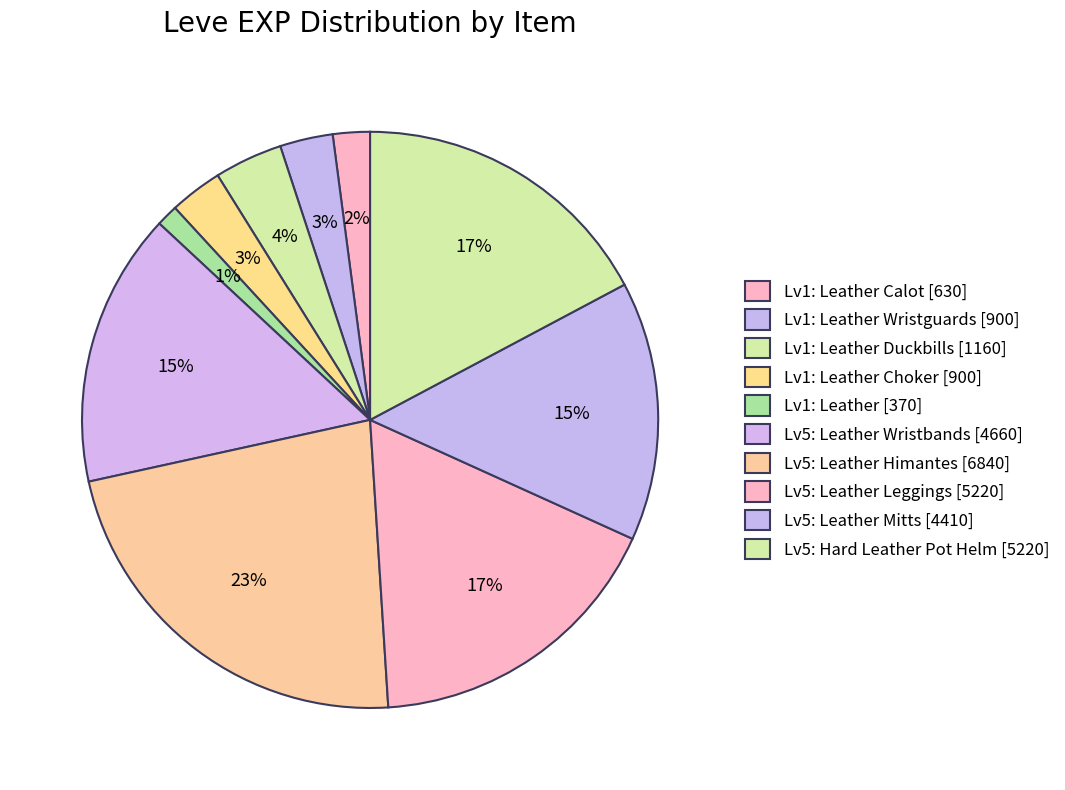

Is there any slice that represents more than half of the pie?

No